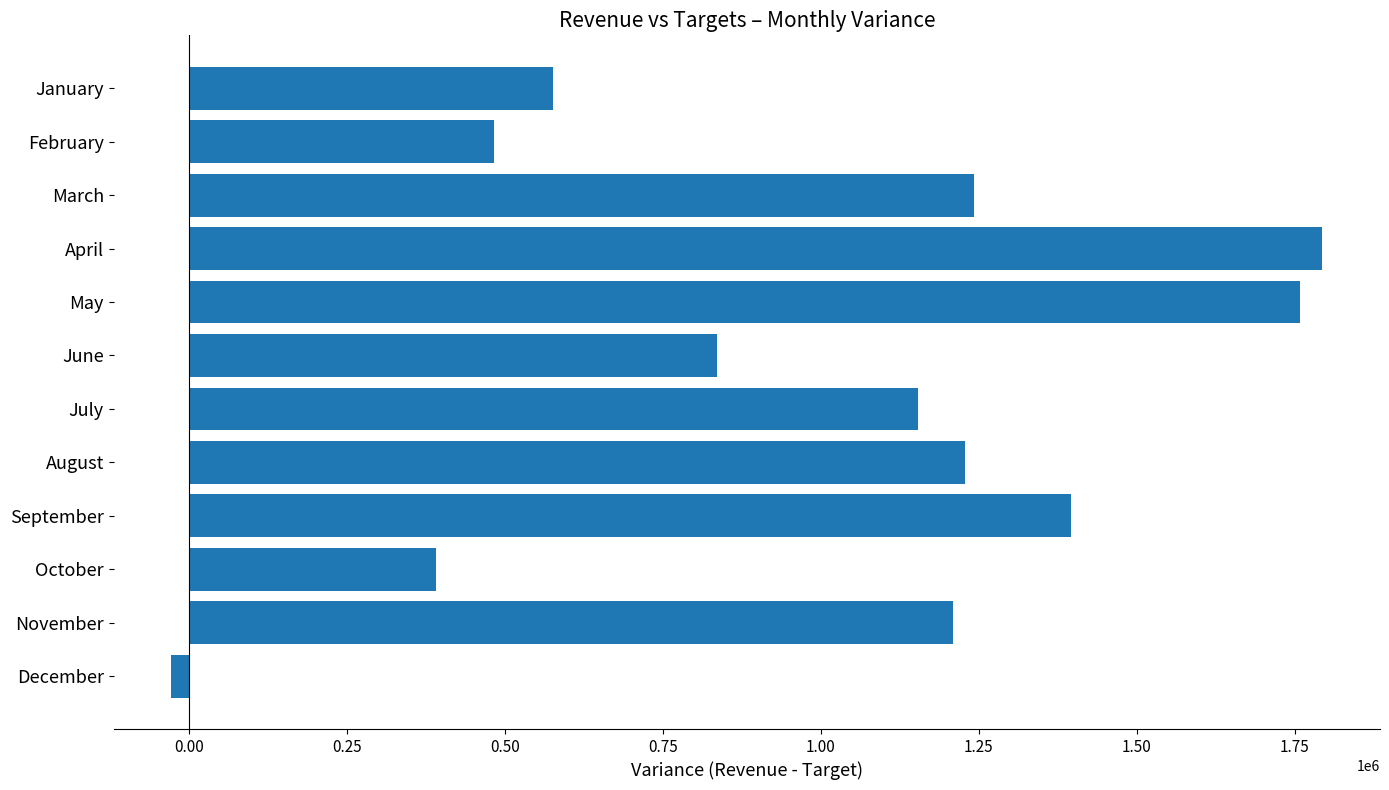

Reading top to bottom, list all the values displayed in this chart.

January=576834	February=482874	March=1242550	April=1793785	May=1757606	June=836462	July=1154349	August=1228530	September=1396217	October=391305	November=1209935	December=-28067